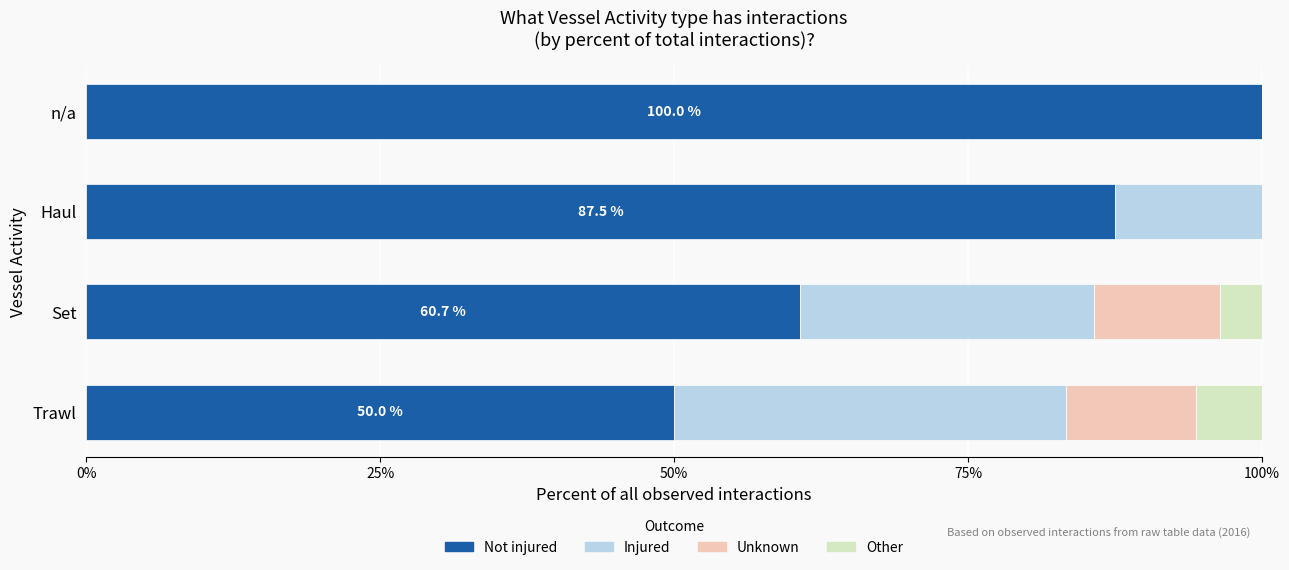

The Not injured series shows 91.5 at Set. True or false?

False